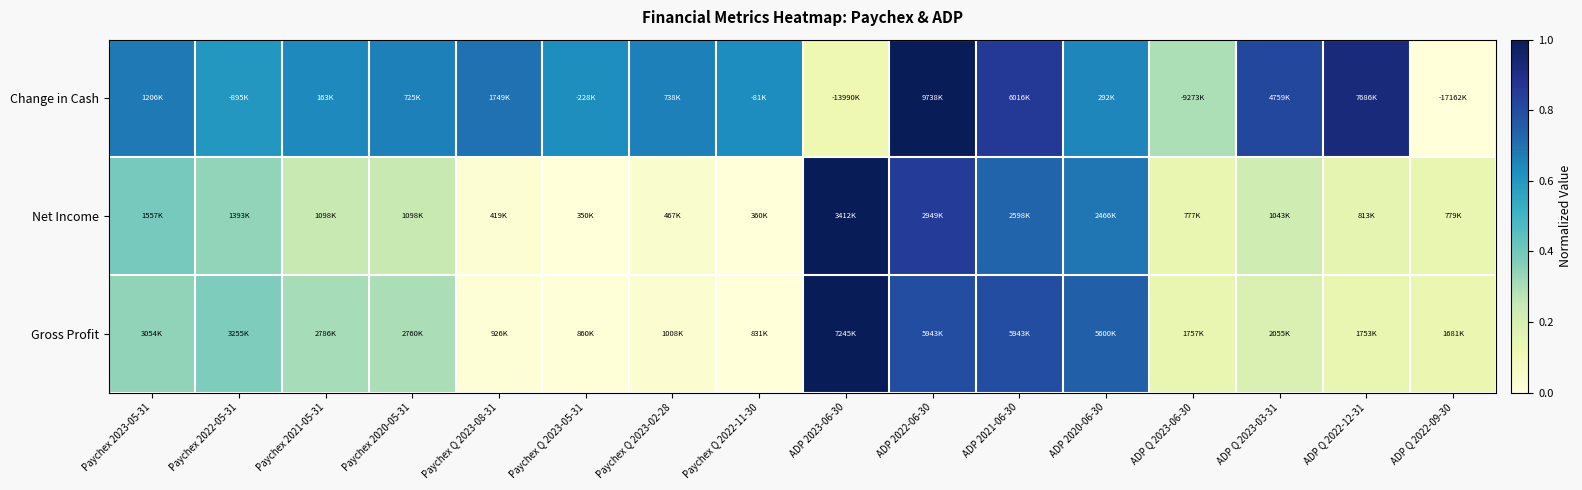

What is the spread (max minus min) of values at Paychex 2022-05-31?

0.3